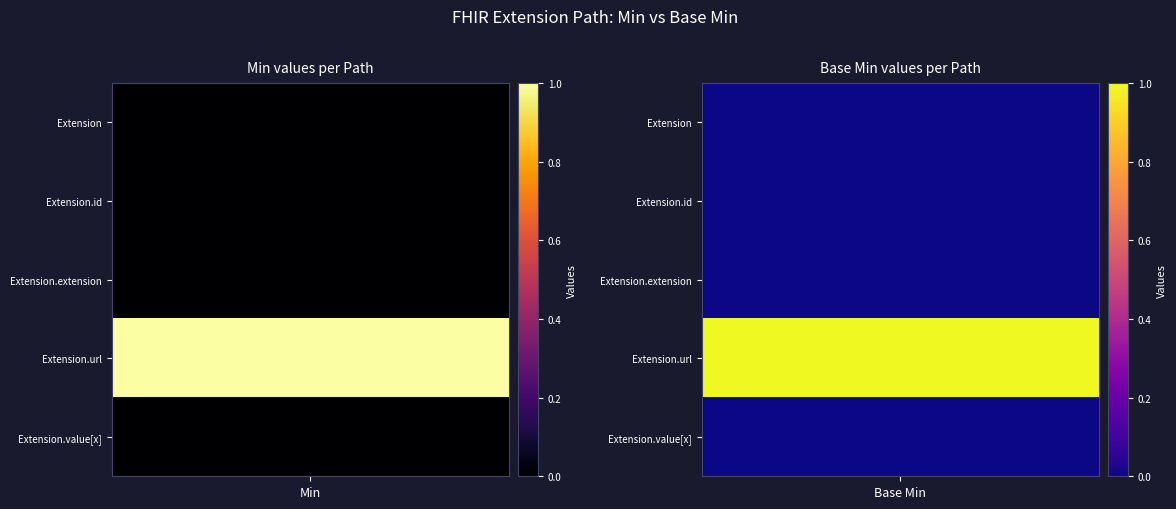

Reading left to right, list all the values displayed in this chart.

Extension: 0=0	1=0
Extension.id: 0=0	1=0
Extension.extension: 0=0	1=0
Extension.url: 0=1	1=1
Extension.value[x]: 0=0	1=0